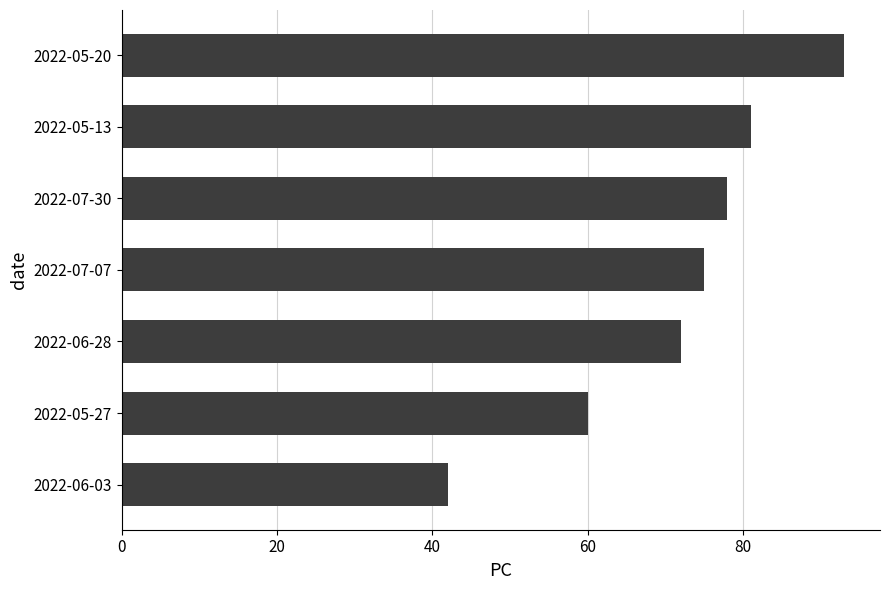

Between 2022-06-03 and 2022-06-28, which is larger?

2022-06-28